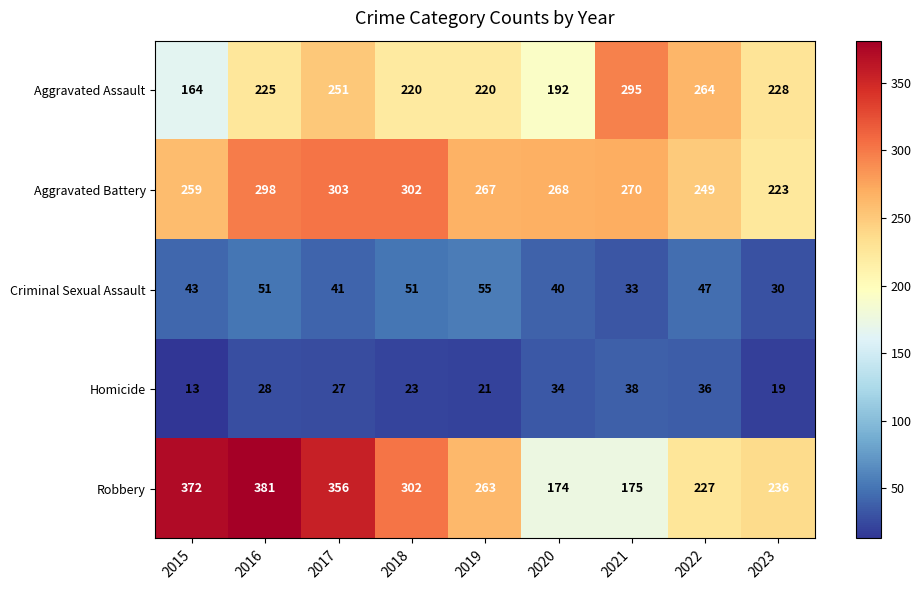

Is it true that Criminal Sexual Assault equals 61 at 2015?

False